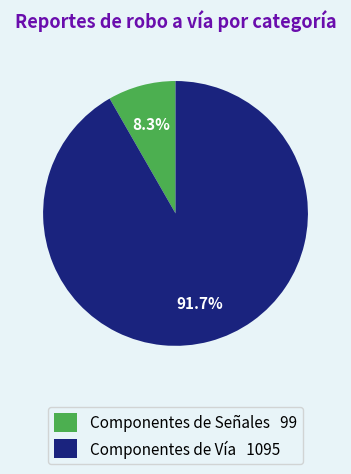

To the nearest percent, what portion does Componentes de Vía represent?

92%